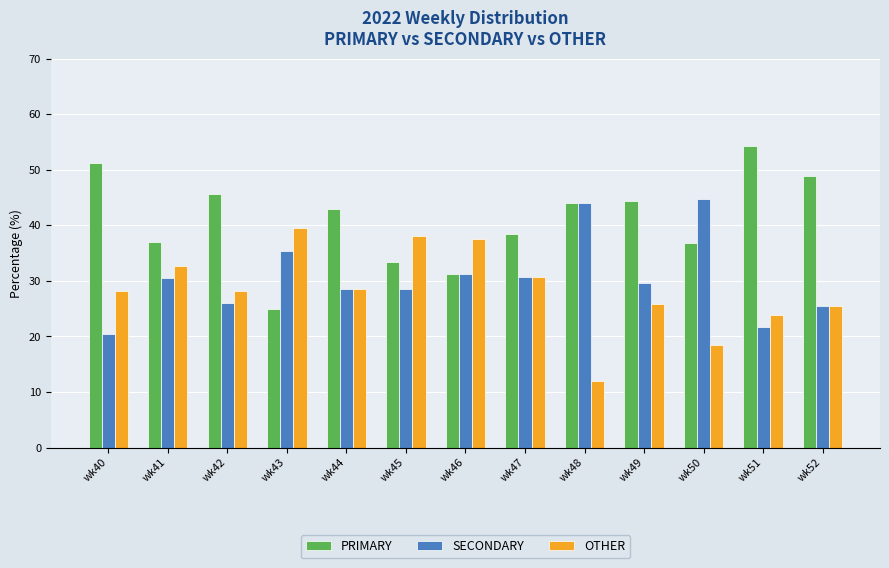

What is the difference between the second highest and second lowest values in the OTHER series?

19.7